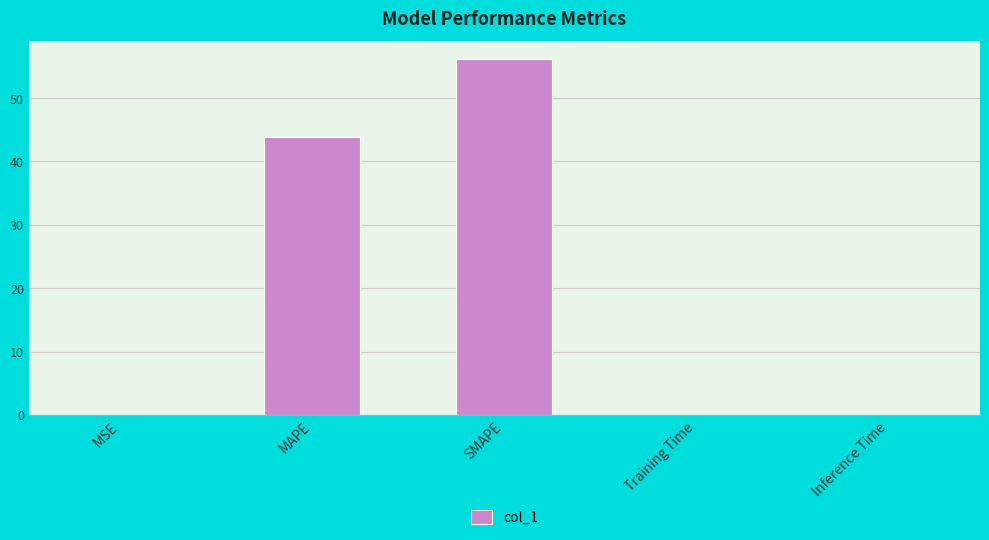

What is the average value?

20.0